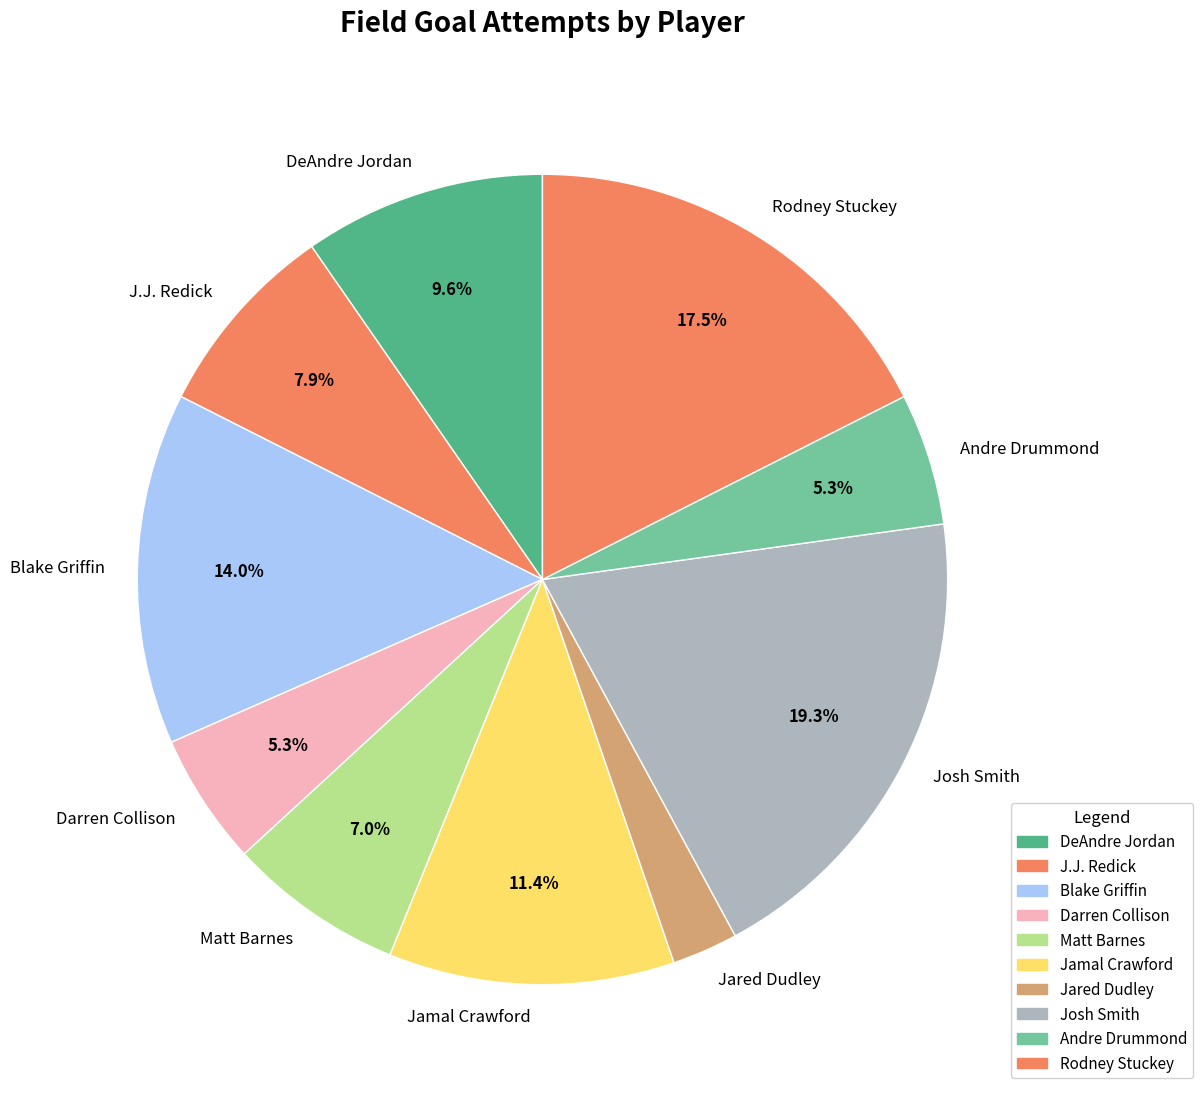

Which slice is the largest?

Josh Smith